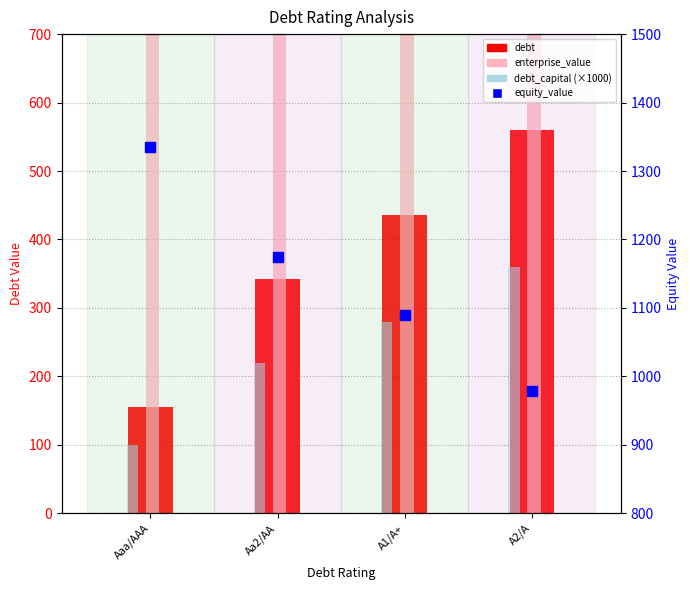

Where is equity_value nearest to the value 1157?

Aa2/AA